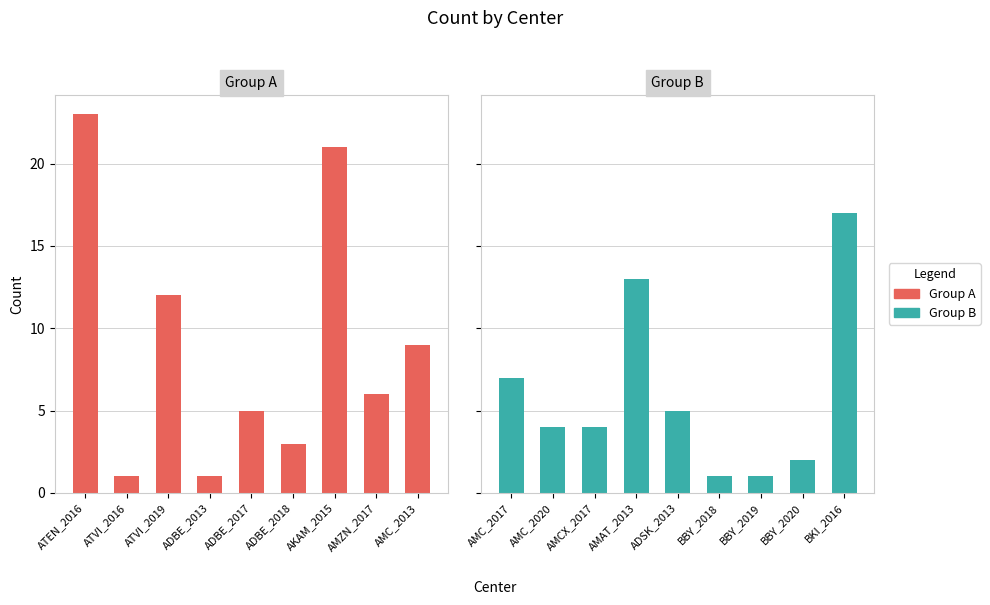

What is the label of the 6th bar from the right?

ADBE_2013